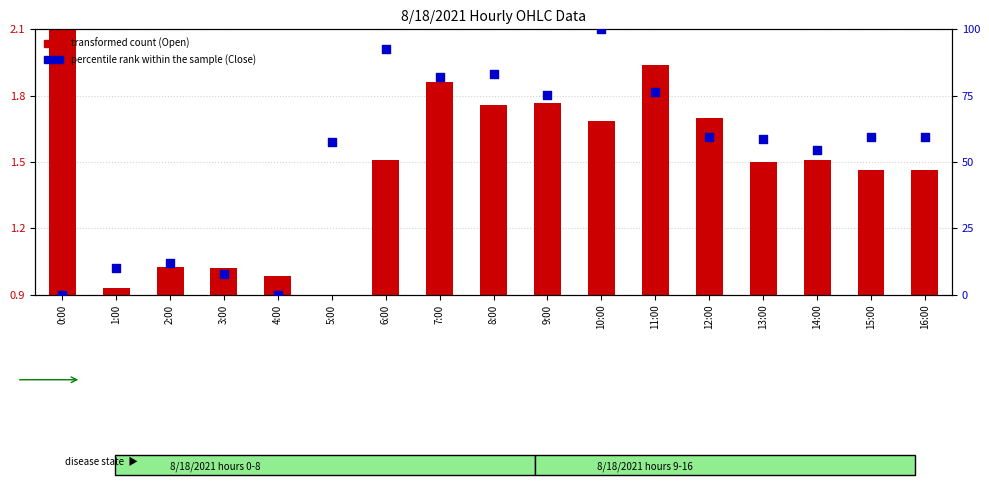

Which series contains the highest Y value?

percentile rank within the sample